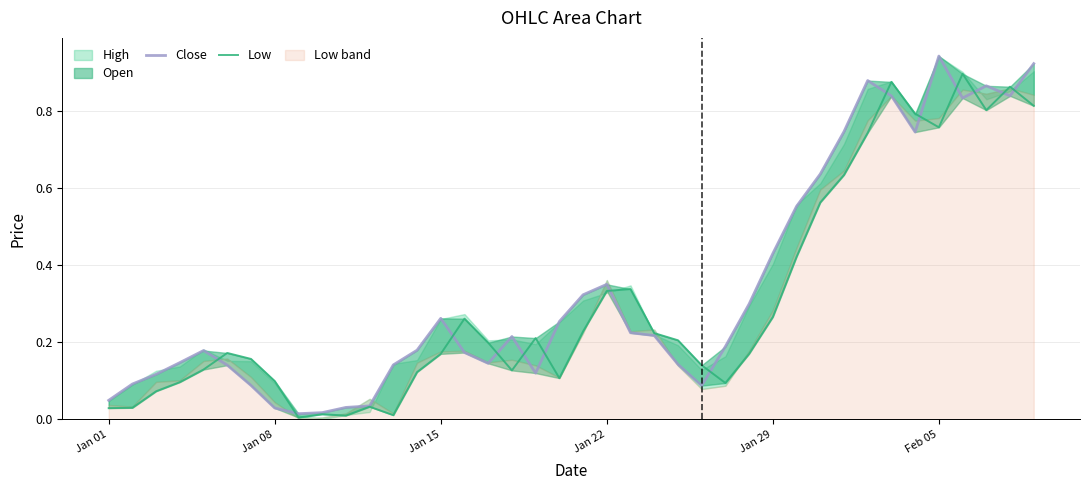

What position from the left is Feb 05?

6